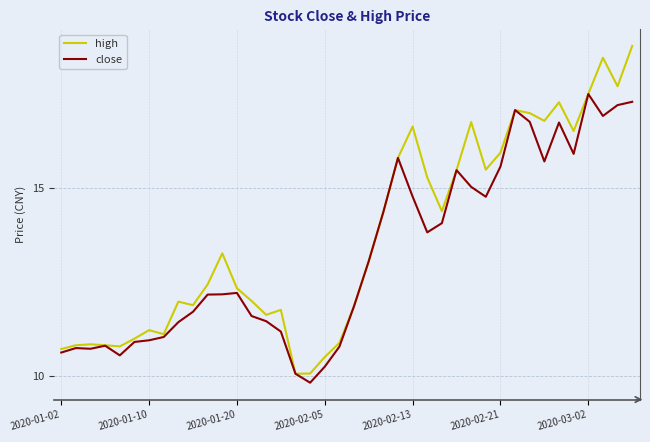

List the series in order of their peak value, lowest first.

close, high